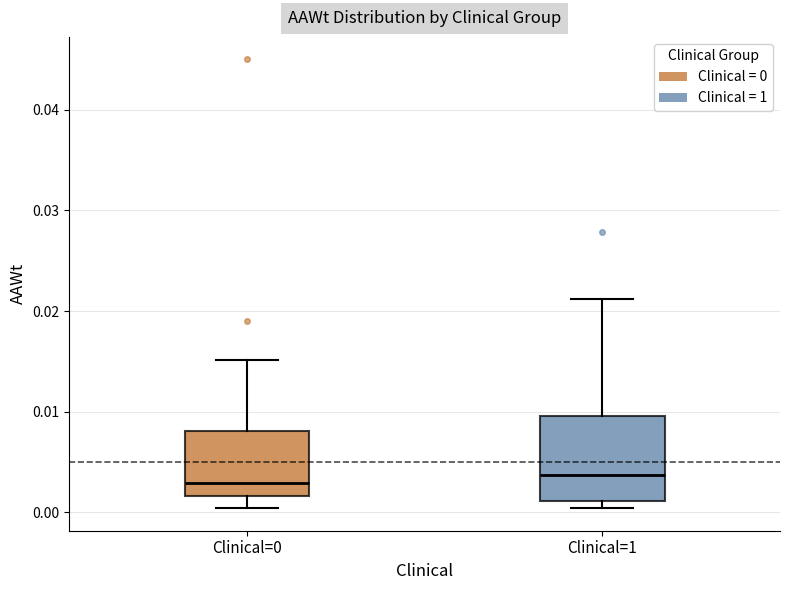

Where is the upper edge of the box for Clinical=0 on the y-axis? The values are not printed on the chart, so give them approximately, as read against the axis.

0.008